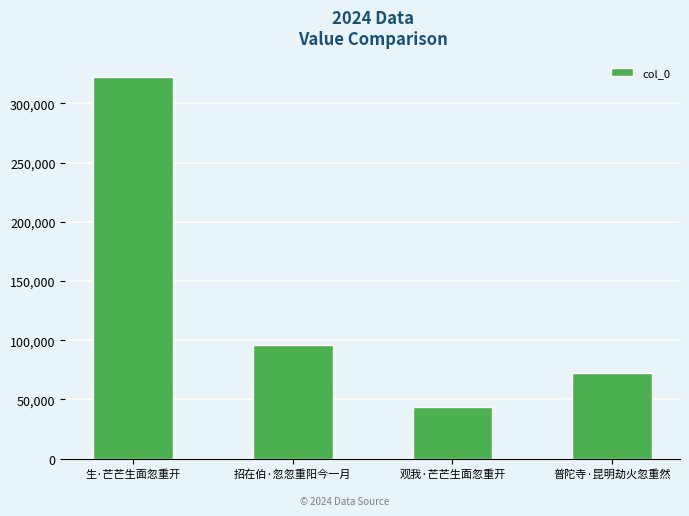

Count the number of categories in the chart.

4